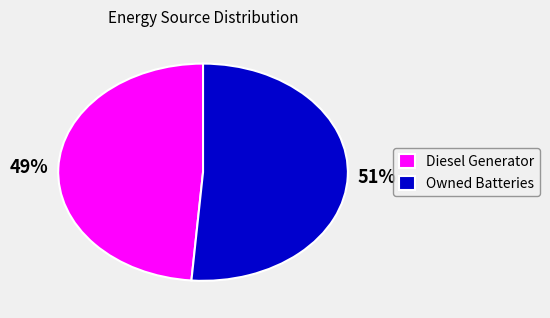

Which category has the biggest portion of the pie?

Owned Batteries